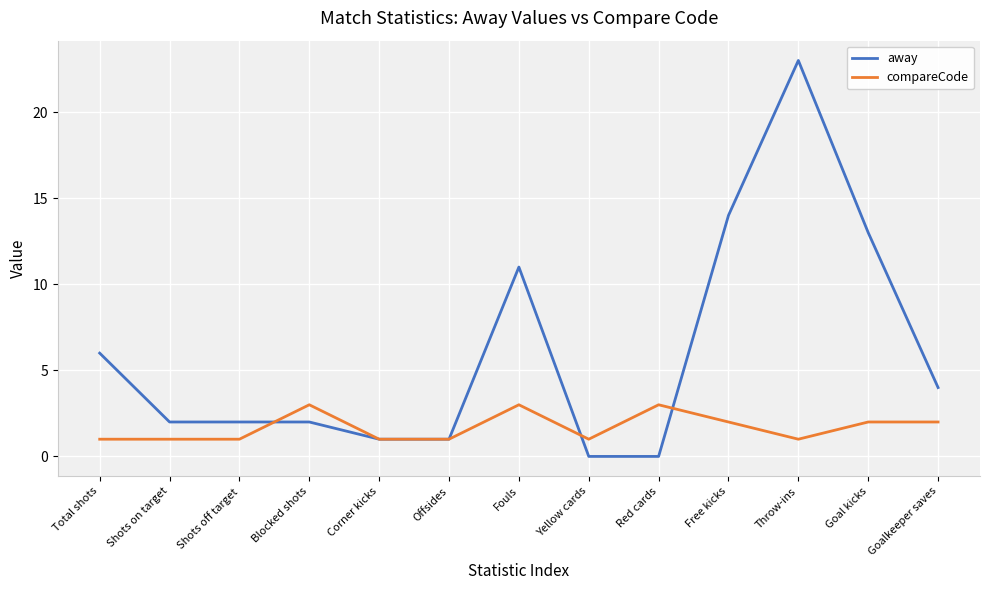

What are all the series names shown in the legend?

away, compareCode